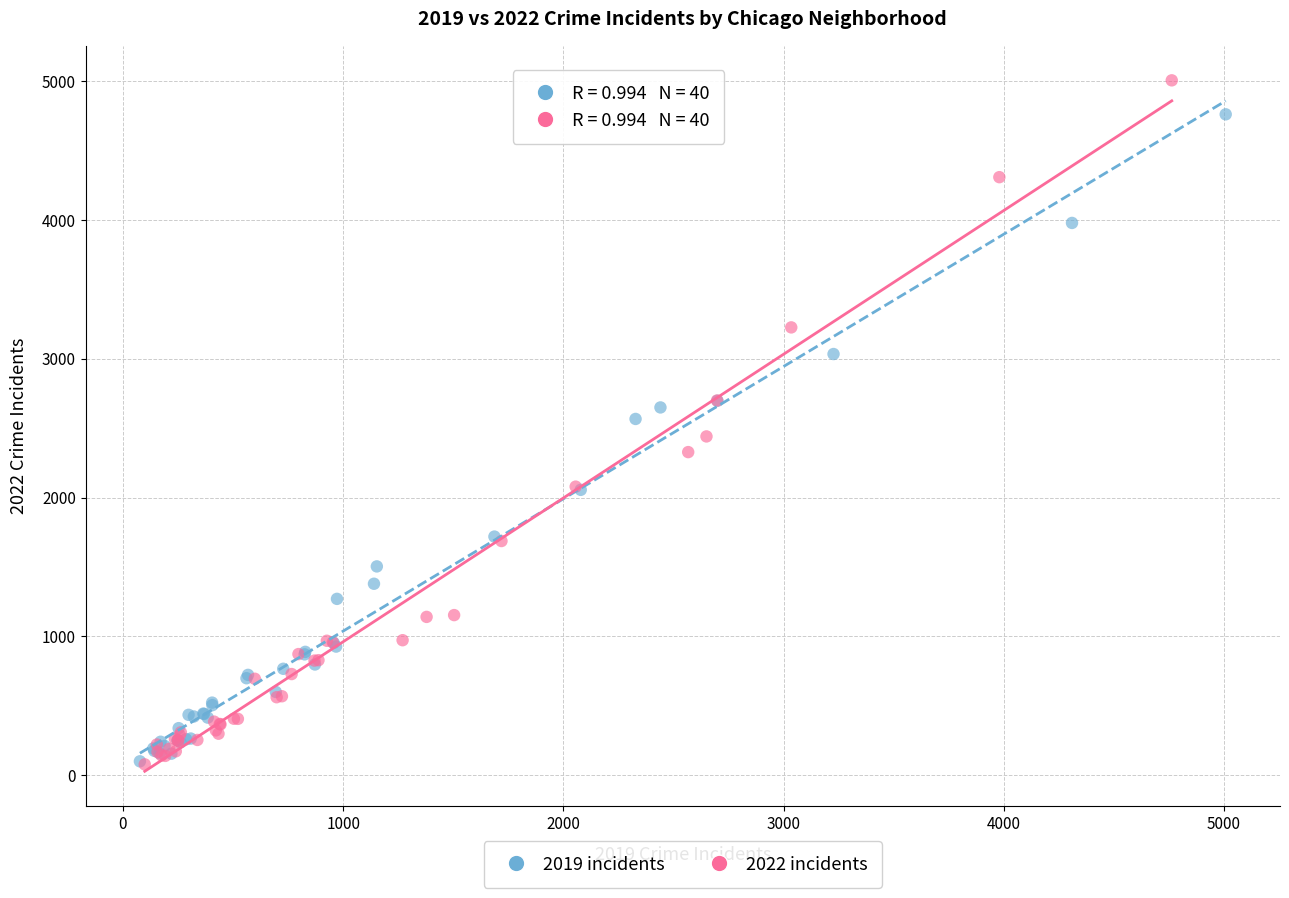

Which series reaches the maximum Y coordinate?

2022 incidents